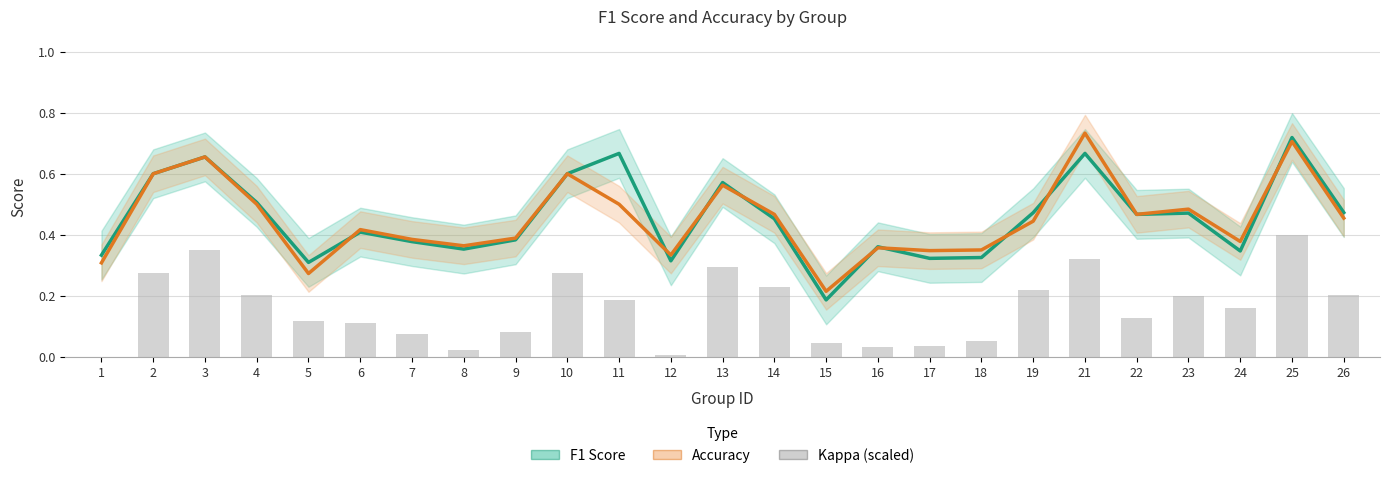

The F1 Score series shows 0.5 at 1. True or false?

False